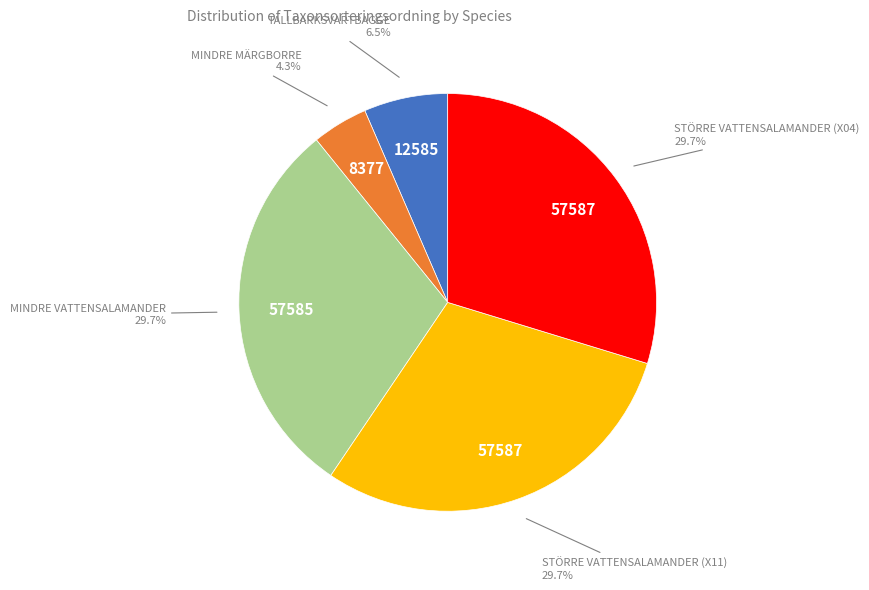

Is there a majority slice in this chart?

No